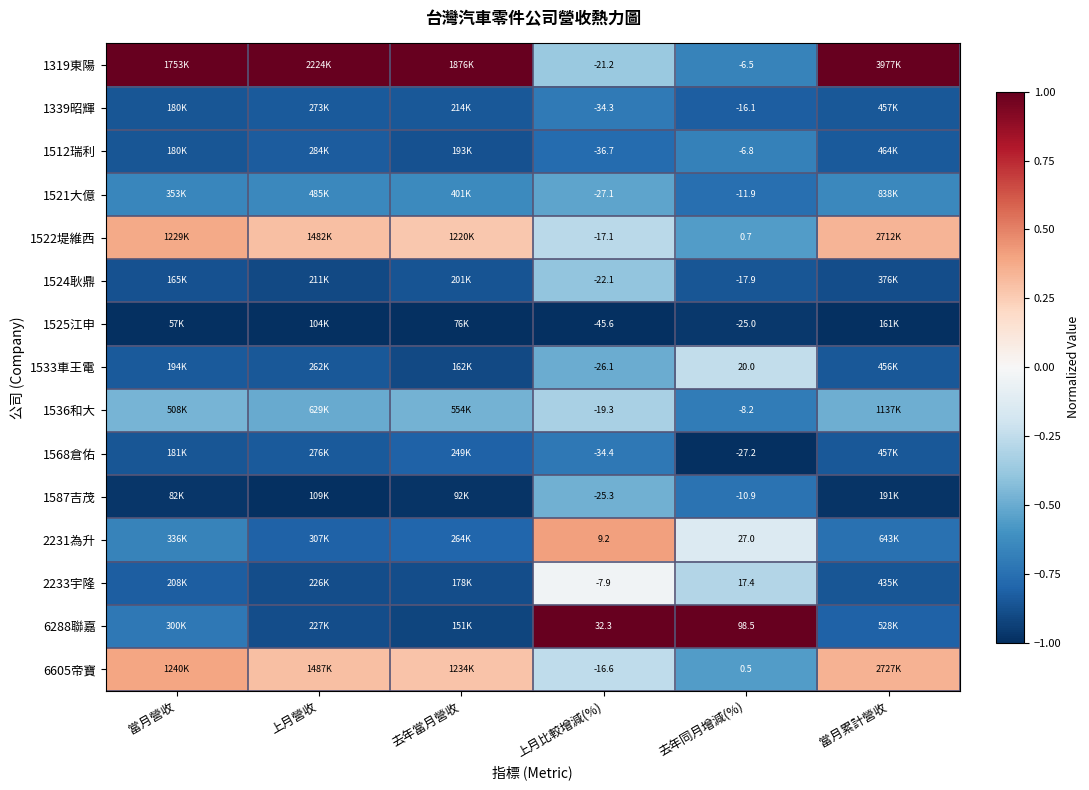

How many values in 1522堤維西 are above zero?

4